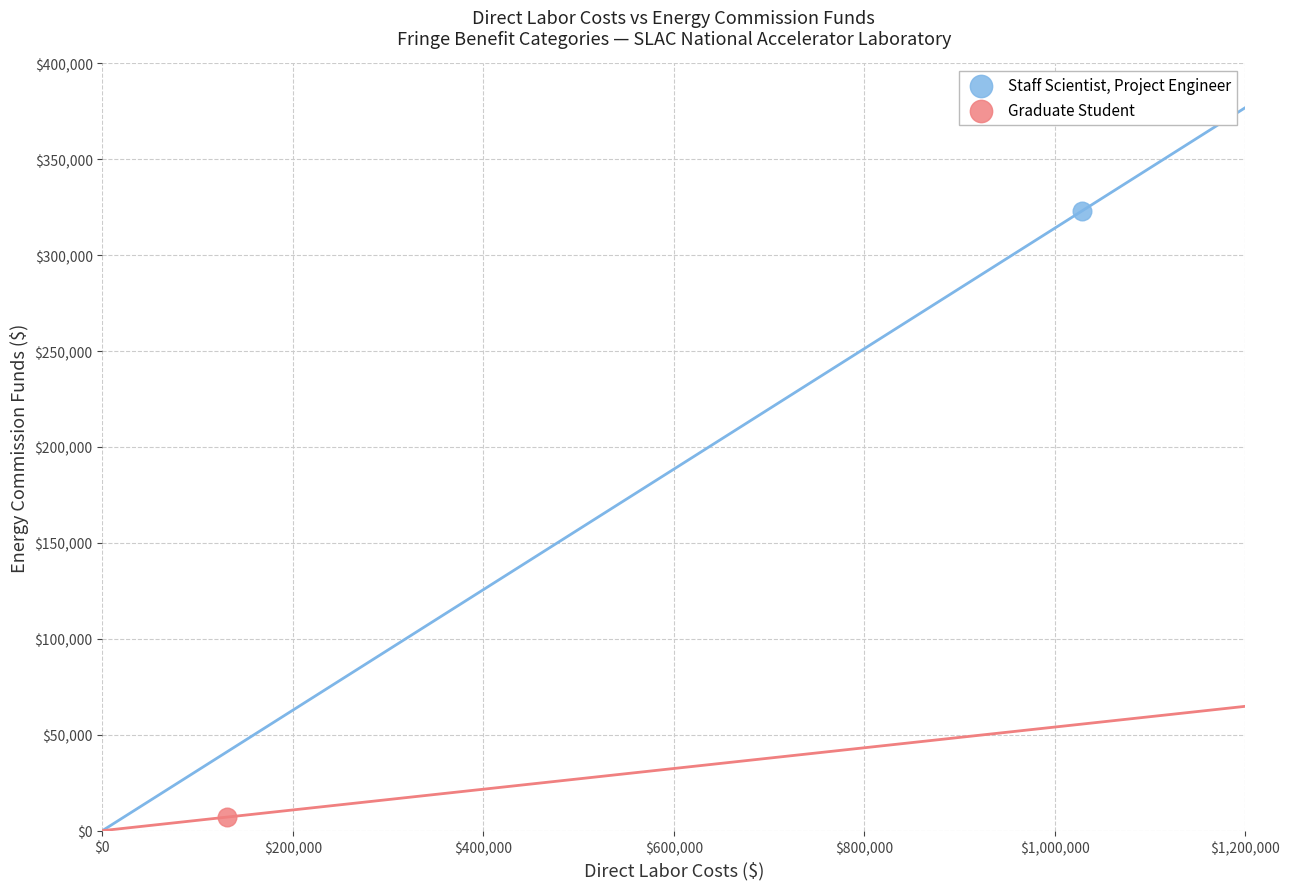

What are all the series names shown in the legend?

Staff Scientist, Project Engineer, Graduate Student